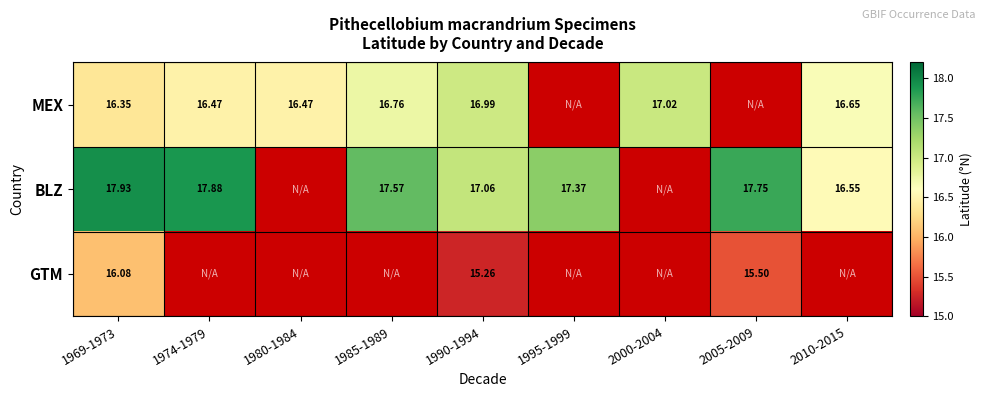

Rank the series at 1969-1973 from highest to lowest value.

BLZ, MEX, GTM